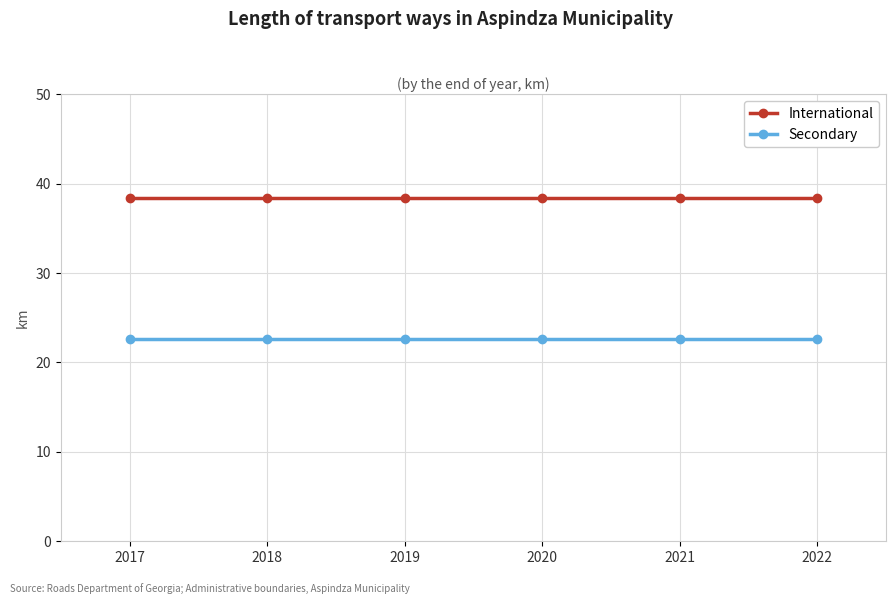

At how many categories does at least one series exceed 28?

6